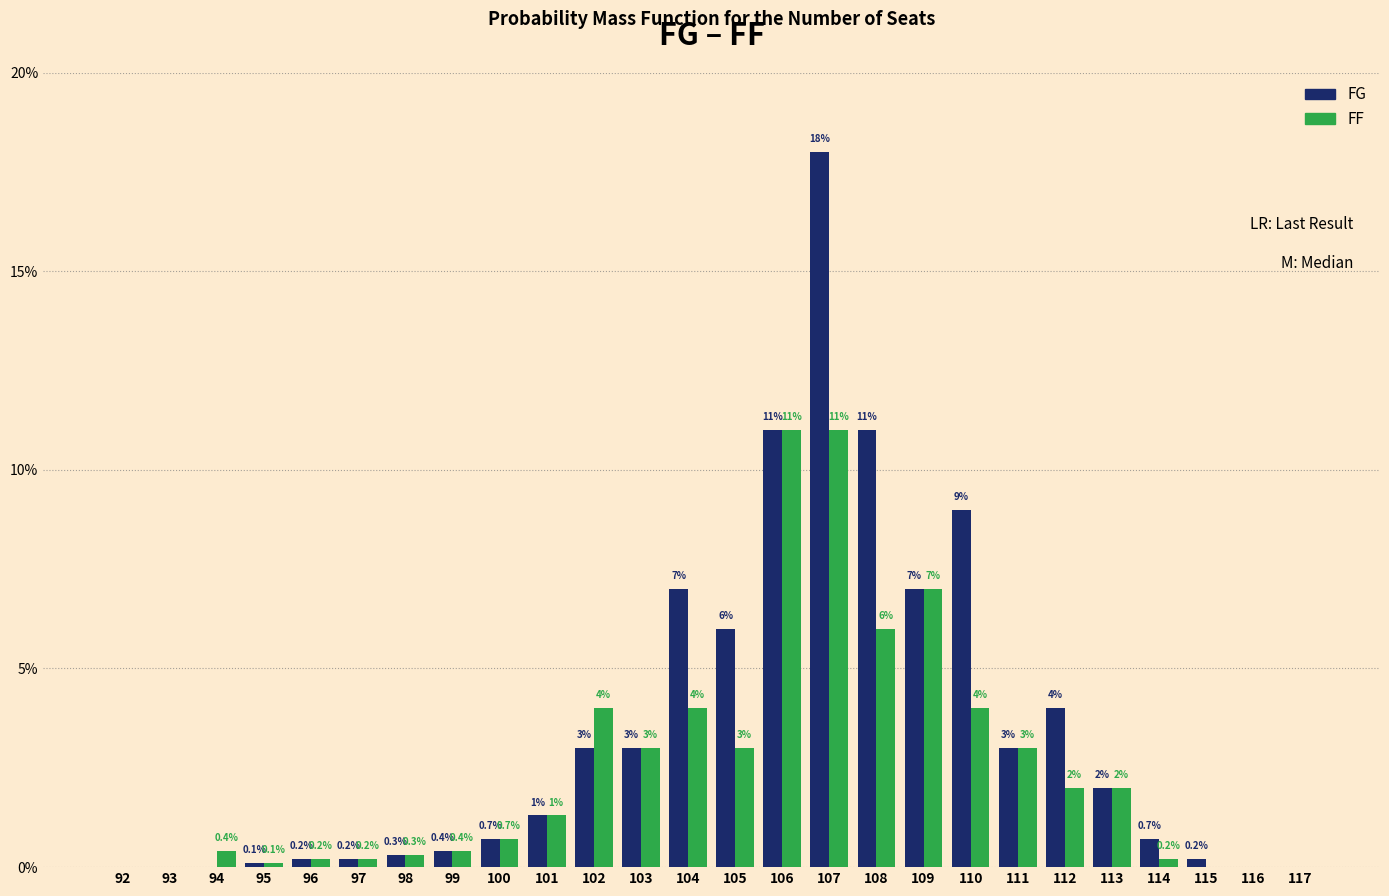

Reading right to left, list all the values displayed in this chart.

FG: 117=0.0	116=0.0	115=0.2	114=0.7	113=2.0	112=4.0	111=3.0	110=9.0	109=7.0	108=11.0	107=18.0	106=11.0	105=6.0	104=7.0	103=3.0	102=3.0	101=1.3	100=0.7	99=0.4	98=0.3	97=0.2	96=0.2	95=0.1	94=0.0	93=0.0	92=0.0
FF: 117=0.0	116=0.0	115=0.0	114=0.2	113=2.0	112=2.0	111=3.0	110=4.0	109=7.0	108=6.0	107=11.0	106=11.0	105=3.0	104=4.0	103=3.0	102=4.0	101=1.3	100=0.7	99=0.4	98=0.3	97=0.2	96=0.2	95=0.1	94=0.4	93=0.0	92=0.0